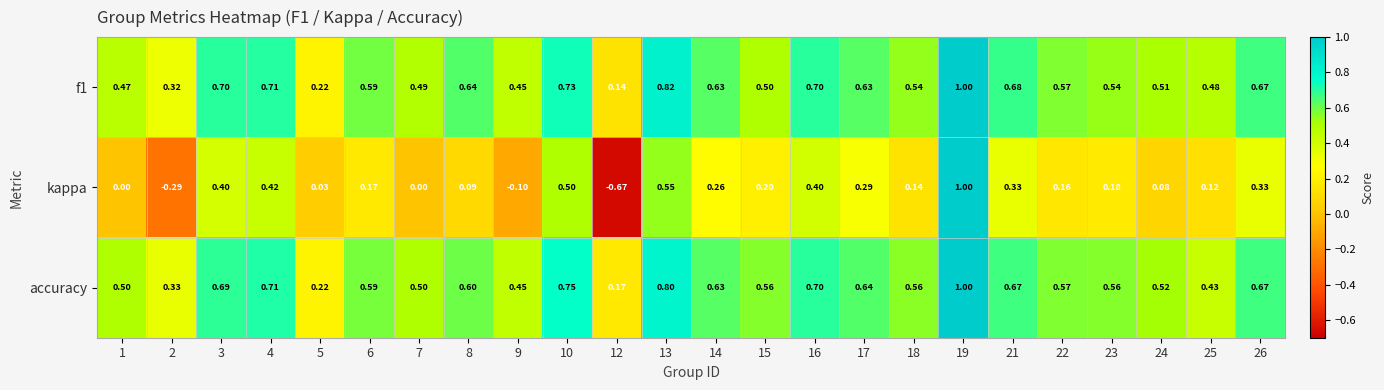

Which series has the widest spread of values?

kappa